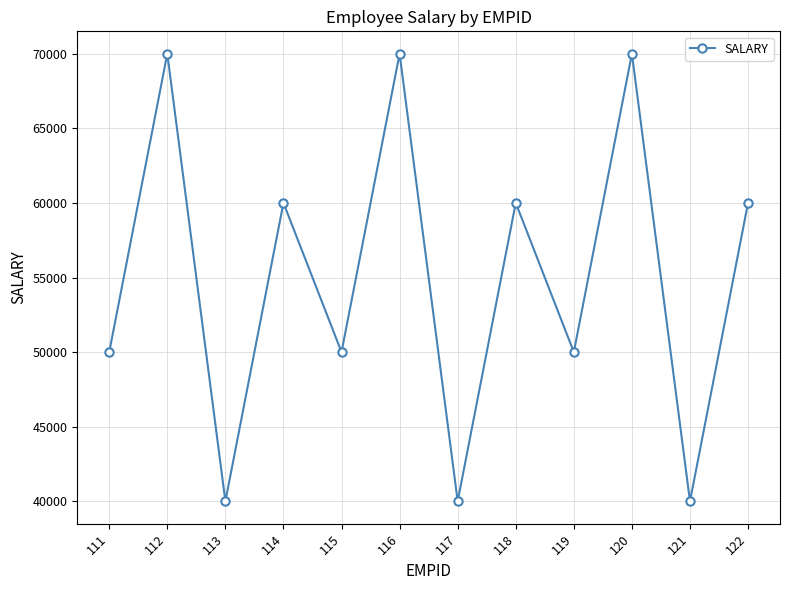

Between 113 and 120, which is larger?

120